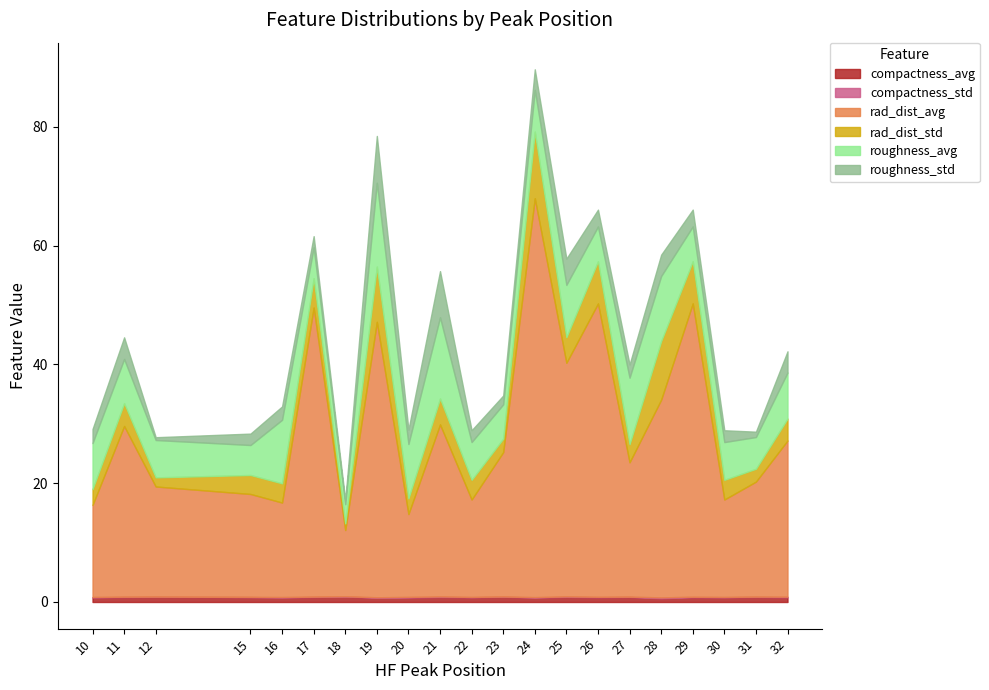

At which label does roughness_avg first exceed 7?

10